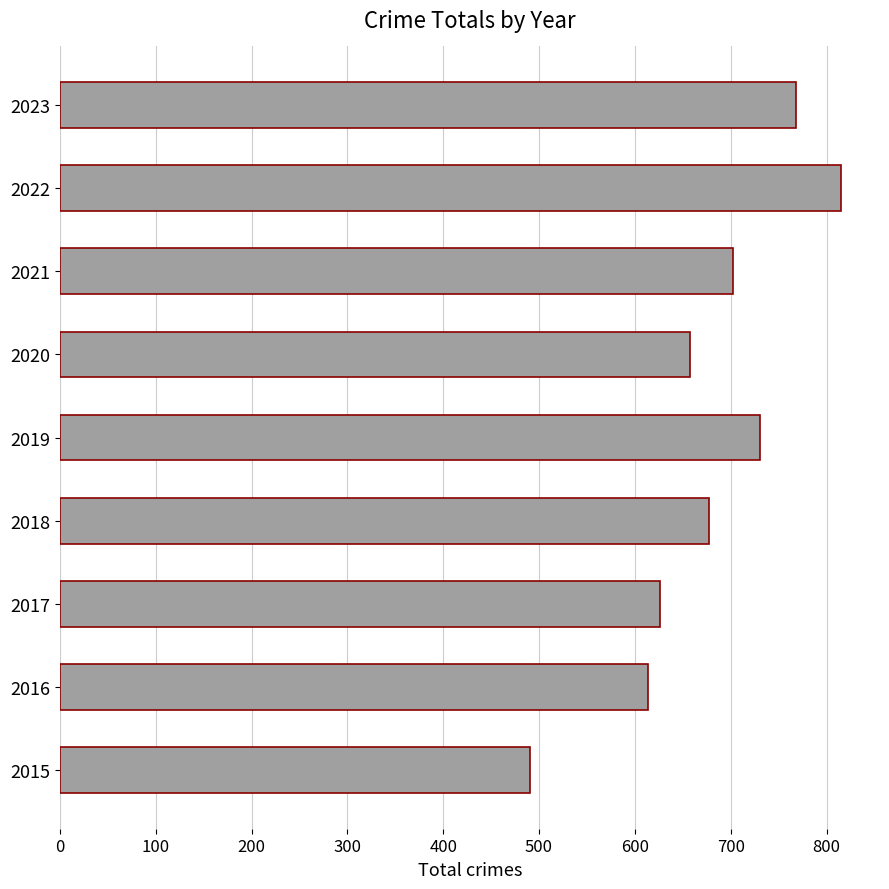

List the labels in order of value, largest first.

2022, 2023, 2019, 2021, 2018, 2020, 2017, 2016, 2015